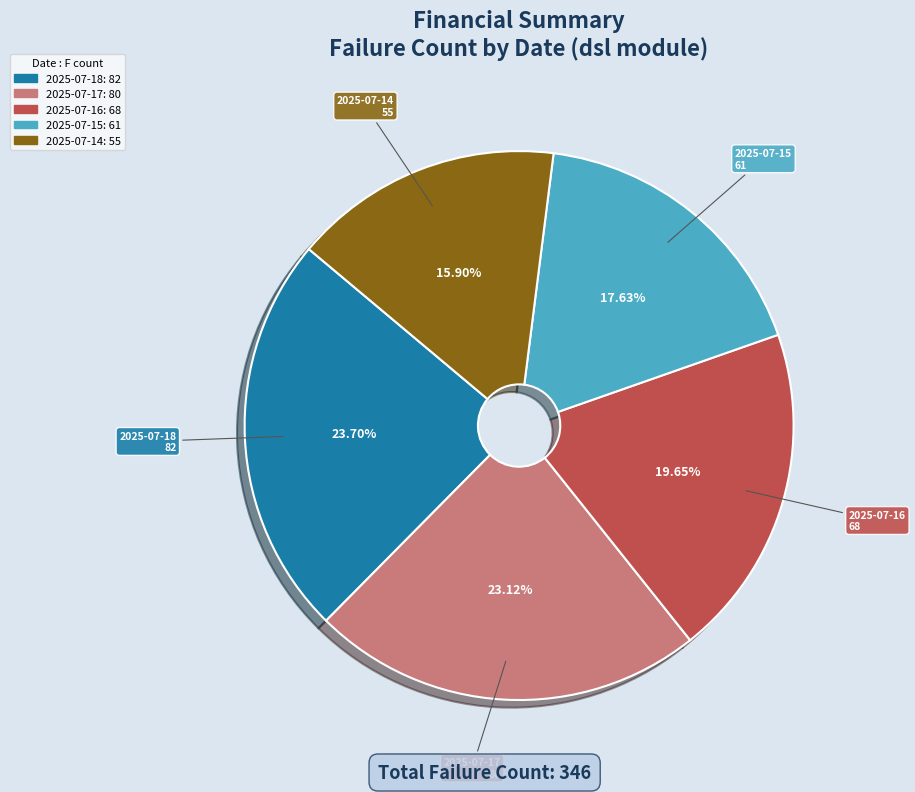

How many segments does this pie chart have?

5